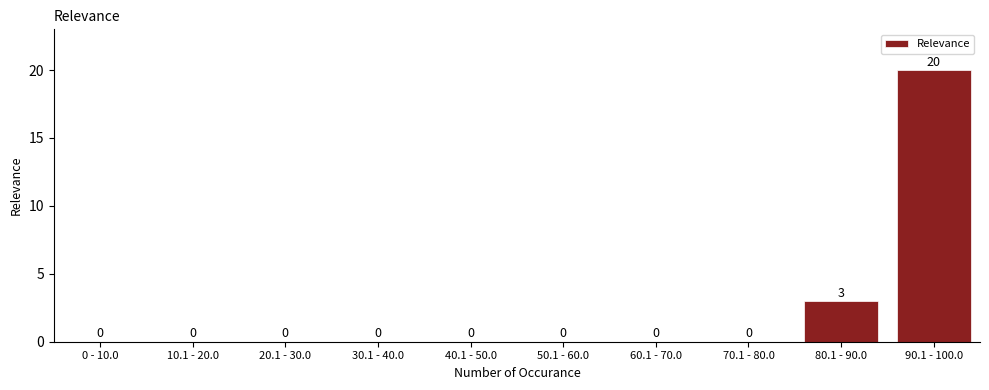

Reading left to right, extract all data points from this chart.

0 - 10.0=0	10.1 - 20.0=0	20.1 - 30.0=0	30.1 - 40.0=0	40.1 - 50.0=0	50.1 - 60.0=0	60.1 - 70.0=0	70.1 - 80.0=0	80.1 - 90.0=3	90.1 - 100.0=20